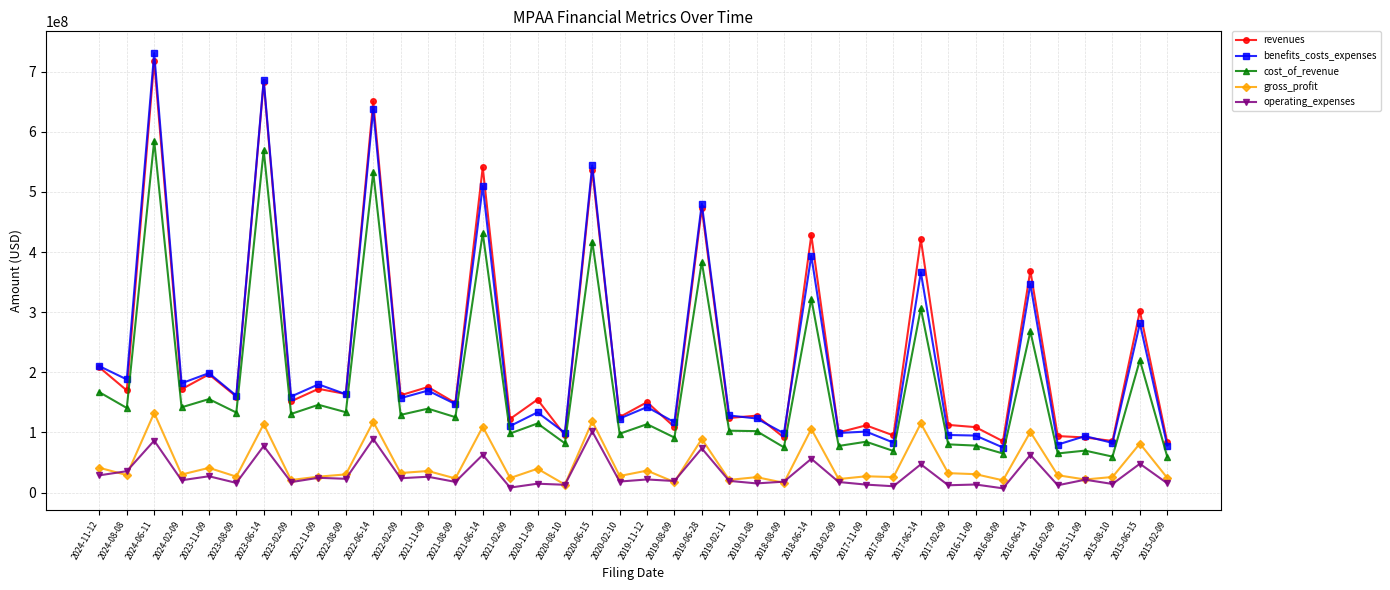

Which category has the highest value in the cost_of_revenue series?

2024-06-11